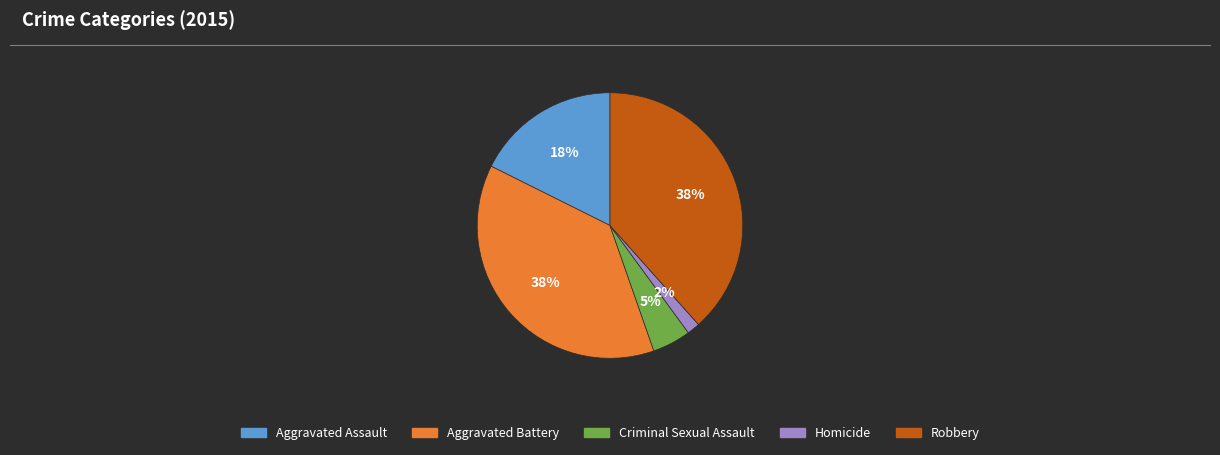

What percentage is the Robbery slice, to the nearest percent?

38%